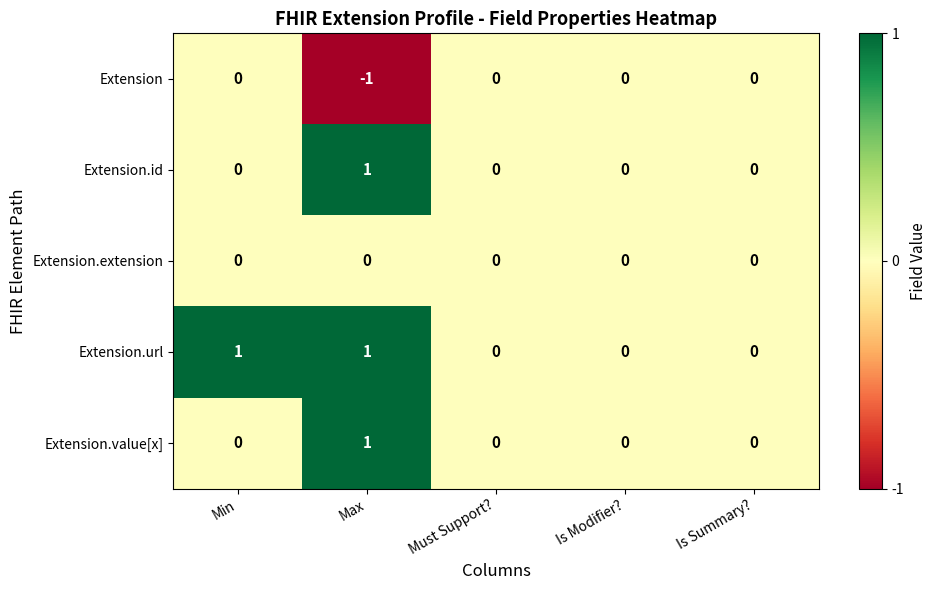

Is it true that Extension.id equals -1 at Min?

False